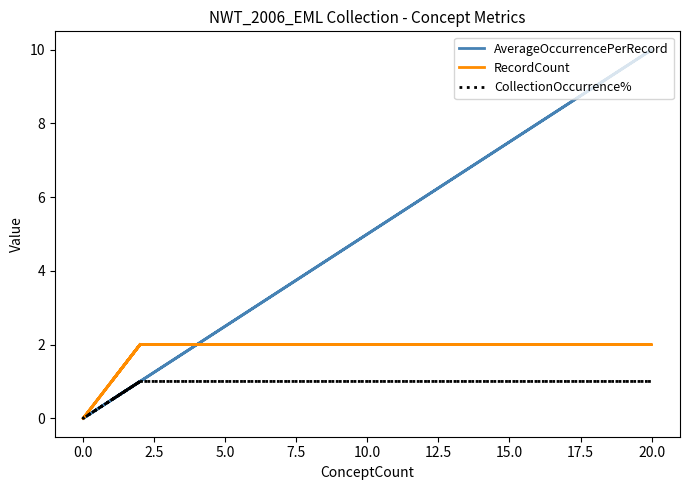

Rank the series at 0.0 from lowest to highest value.

AverageOccurrencePerRecord, CollectionOccurrence%, RecordCount